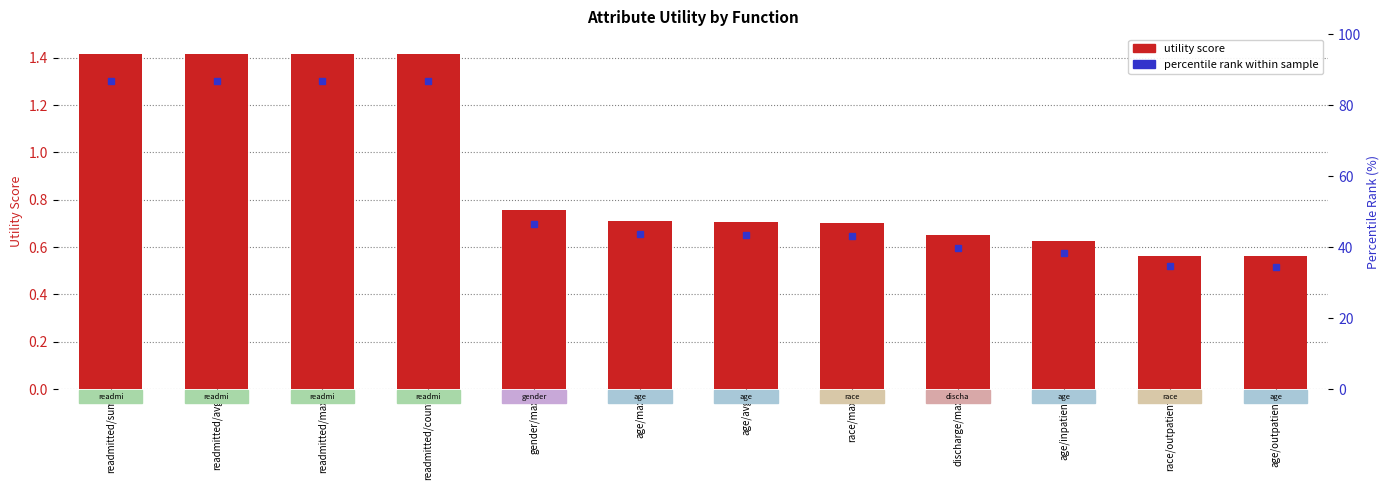

Reading left to right, list all the values displayed in this chart.

readmitted/sum=1.4	readmitted/avg=1.4	readmitted/max=1.4	readmitted/count=1.4	gender/max=0.8	age/max=0.7	age/avg=0.7	race/max=0.7	discharge/max=0.6	age/inpatient=0.6	race/outpatient=0.6	age/outpatient=0.6